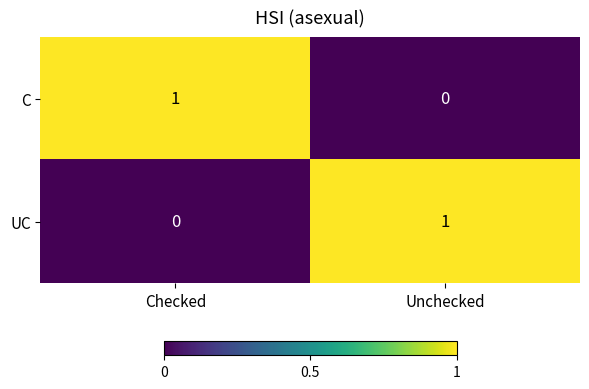

At which label does UC reach its peak?

Unchecked